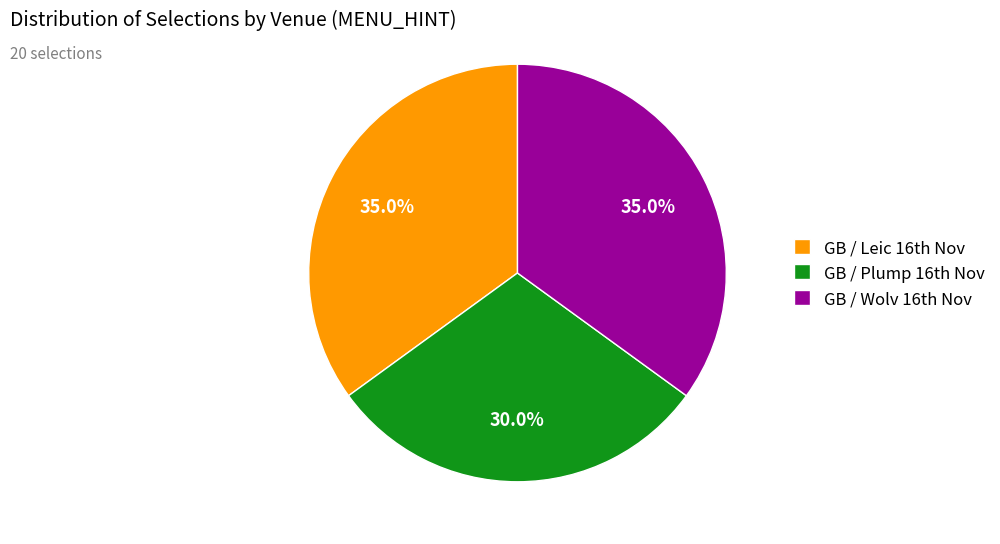

Which slice is the smallest?

GB / Plump 16th Nov